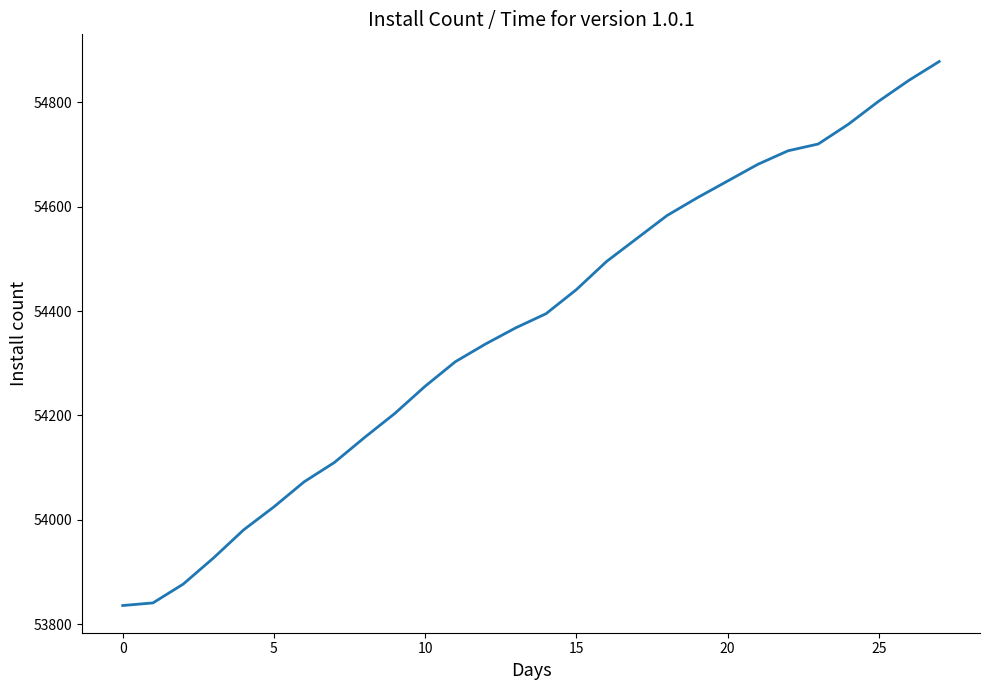

What is the difference between the maximum and minimum values?

1042